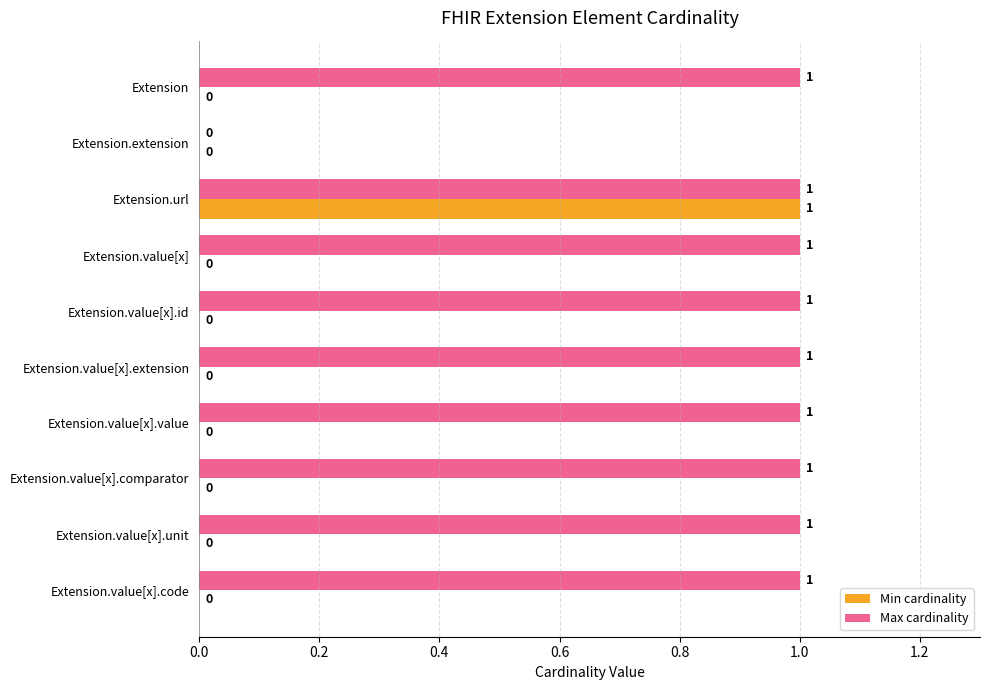

Is it true that Max cardinality equals 2 at Extension.url?

False